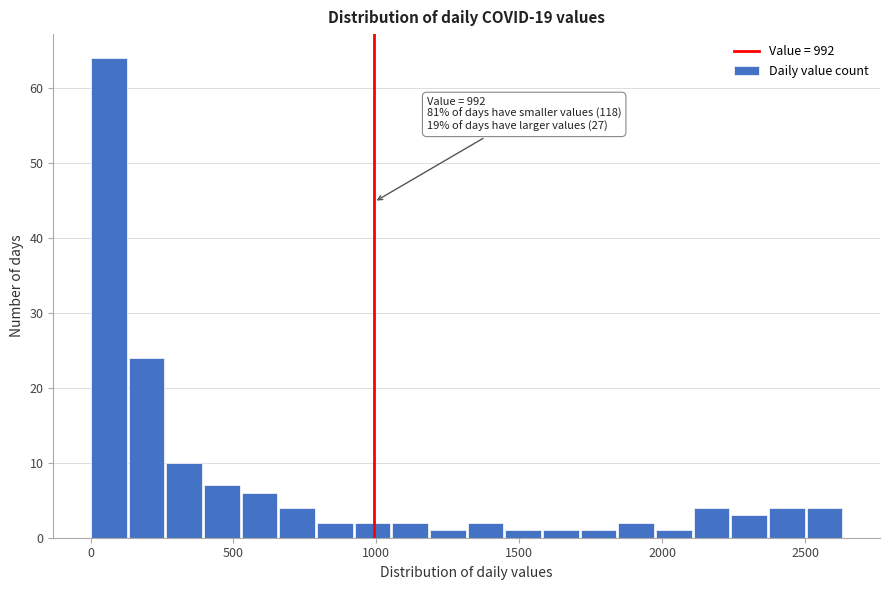

Read against the x-axis, roughly where is the centre of the tallest bar?

50